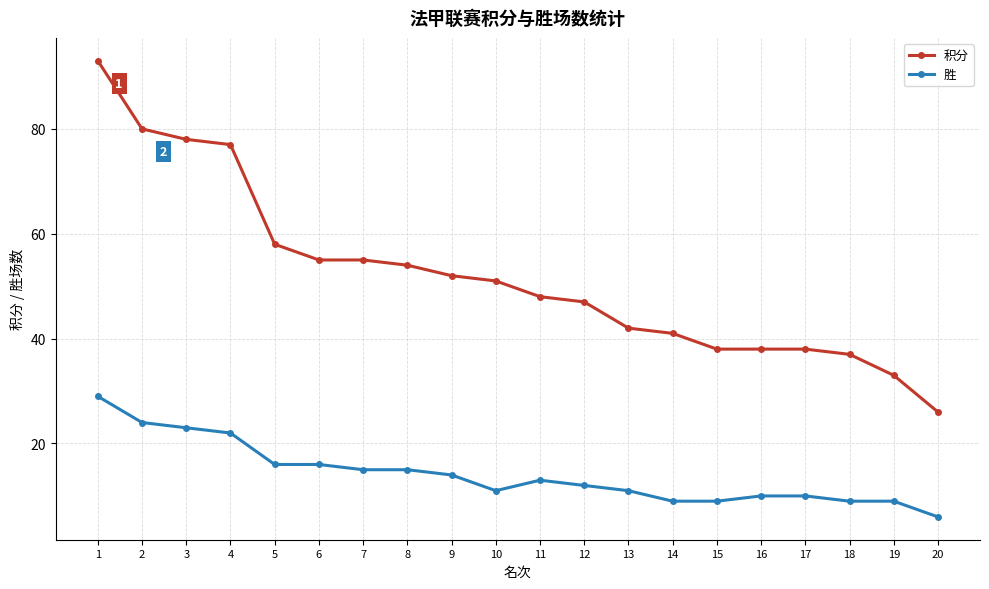

What are all the series names shown in the legend?

积分, 胜